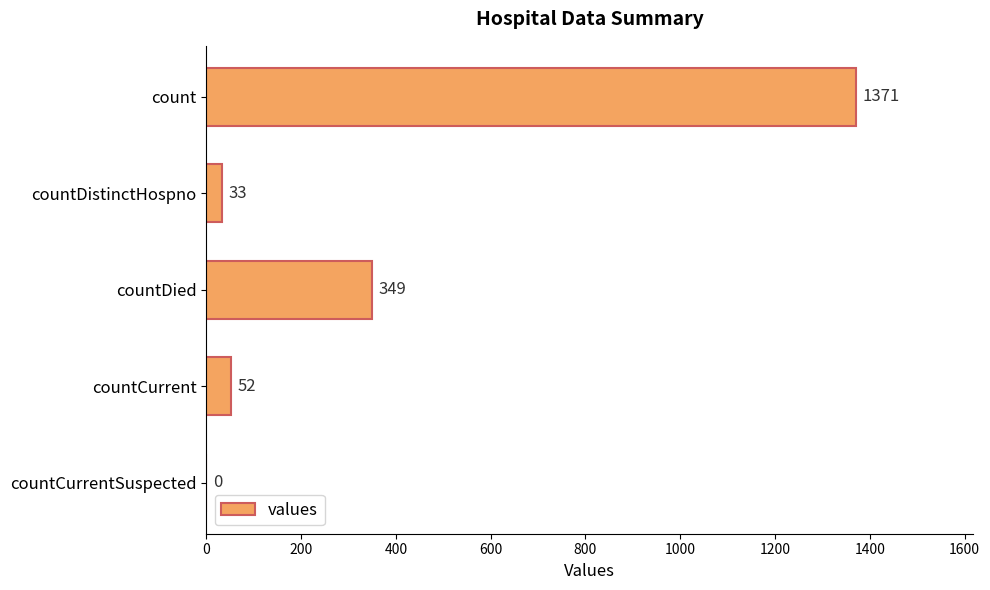

What is the change in value from countDied to countCurrentSuspected?

-349